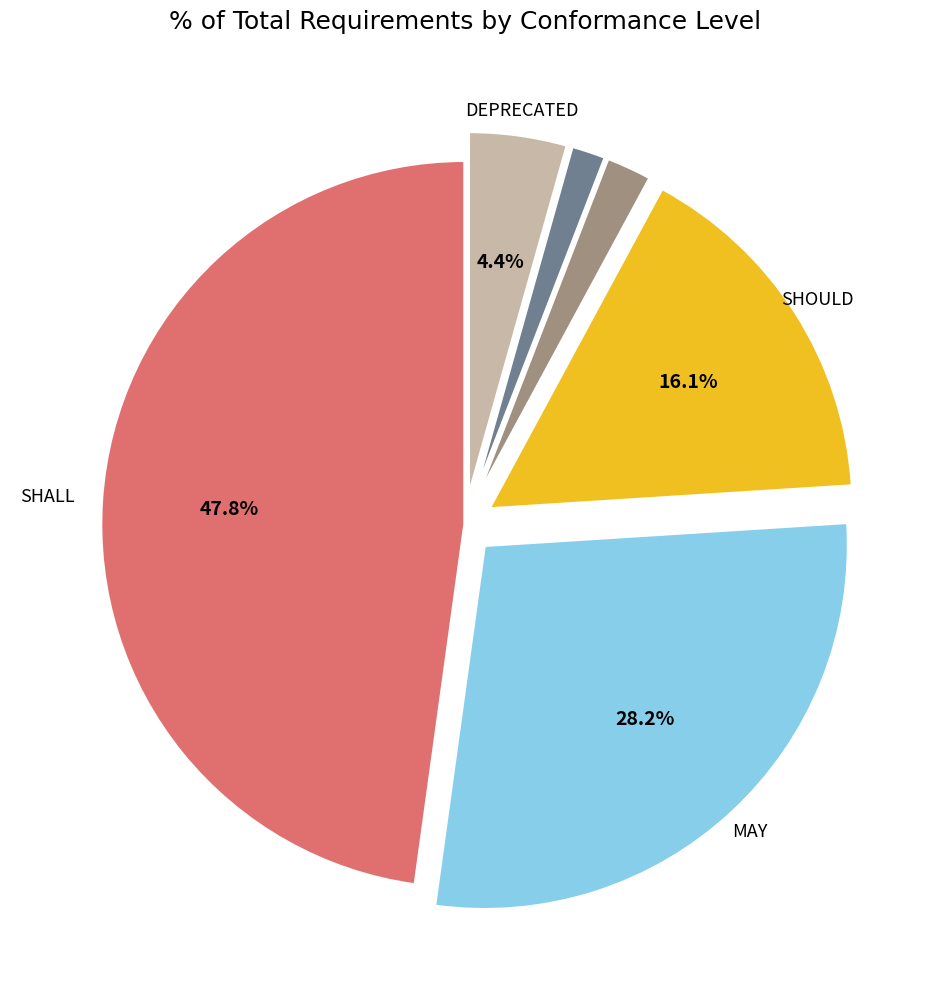

Is there a majority slice in this chart?

No